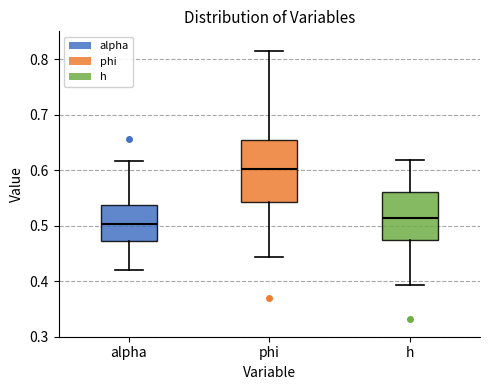

Which box's median line is the lowest?

alpha